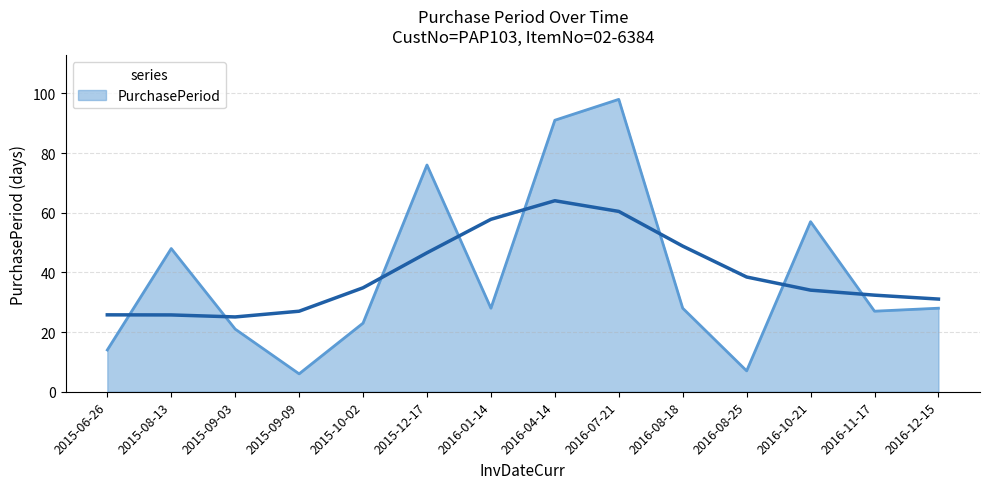

Reading left to right, what are all the values shown in this chart?

14	48	21	6	23	76	28	91	98	28	7	57	27	28